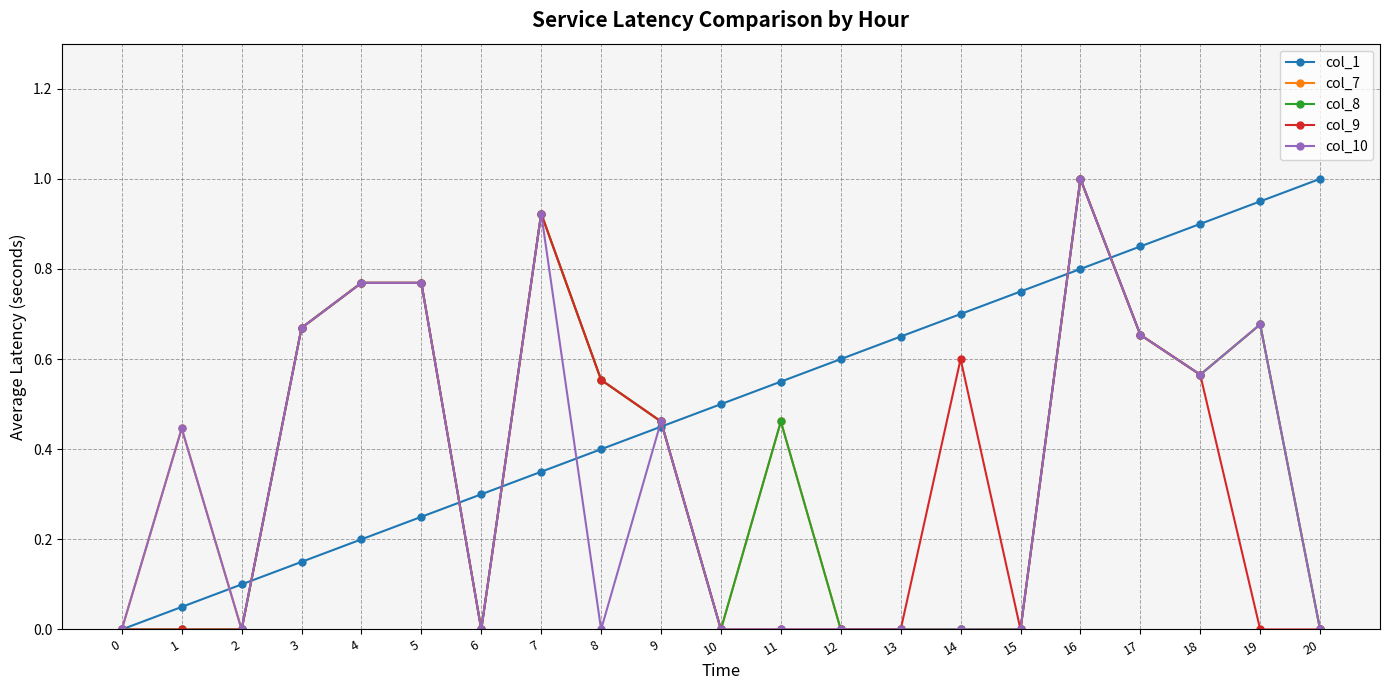

How many lines are shown in the chart?

5